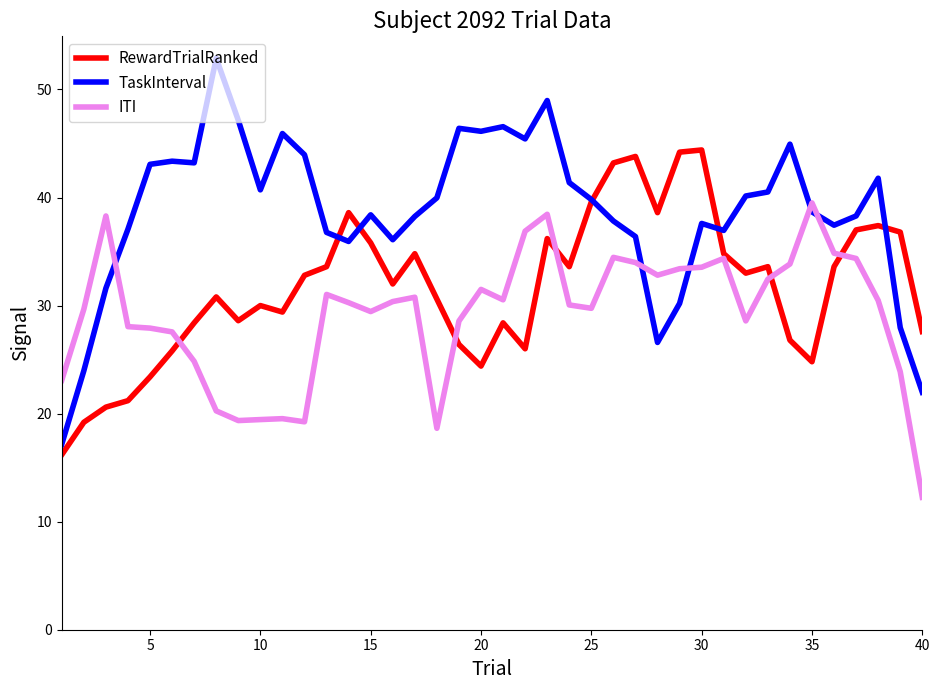

Rank the series by their maximum value, from highest to lowest.

TaskInterval, RewardTrialRanked, ITI